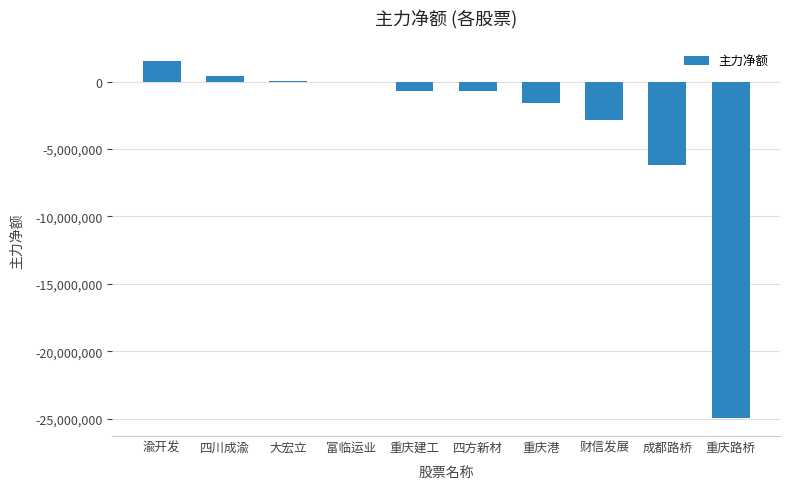

At which category does the chart reach its peak across all series?

渝开发